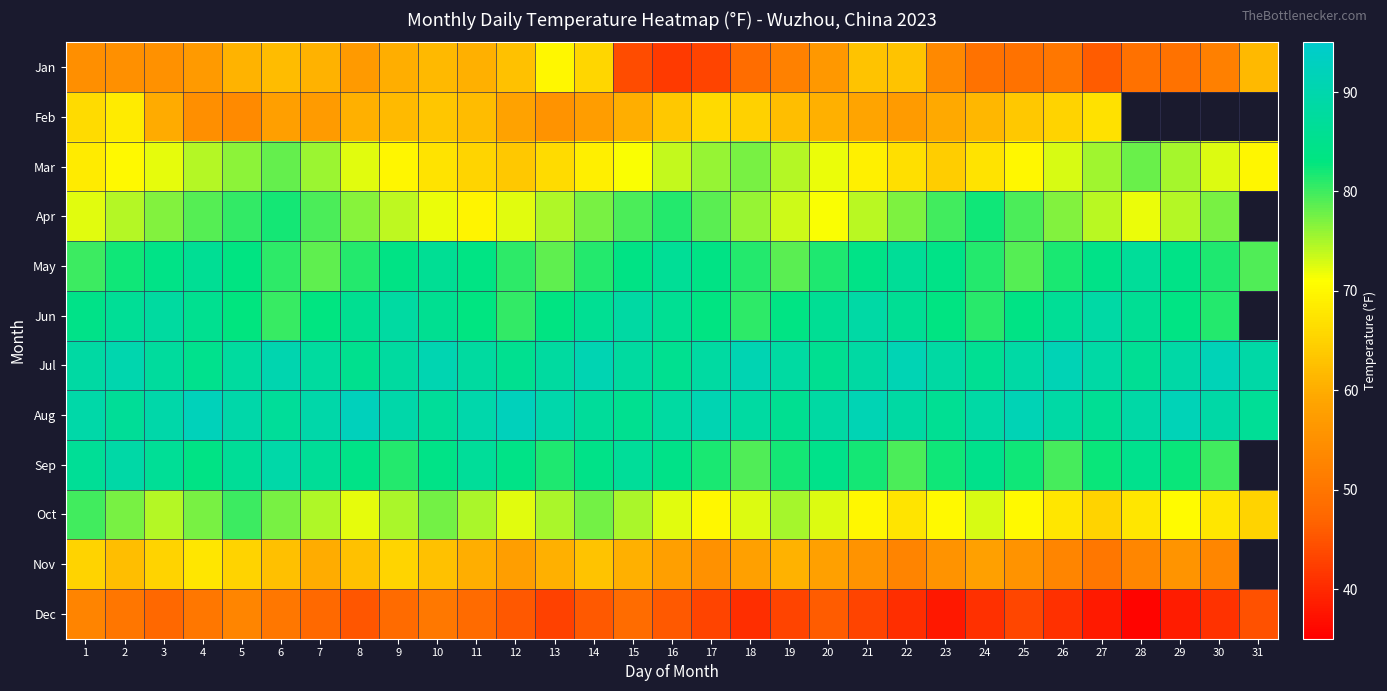

Which series has the largest total across all categories?

Aug